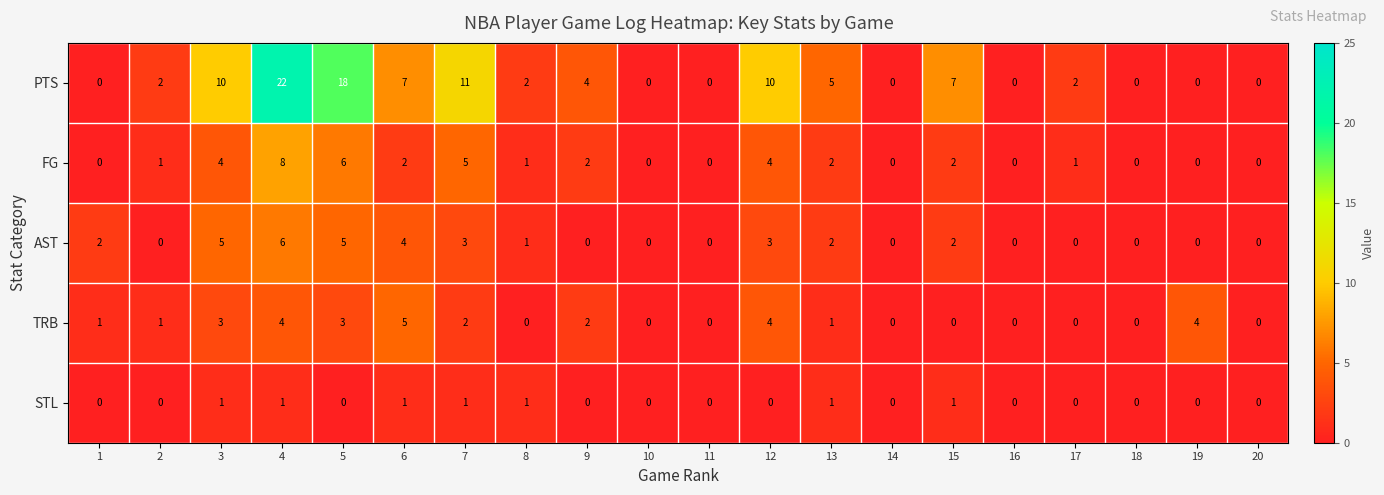

At how many categories does at least one series exceed 19?

1